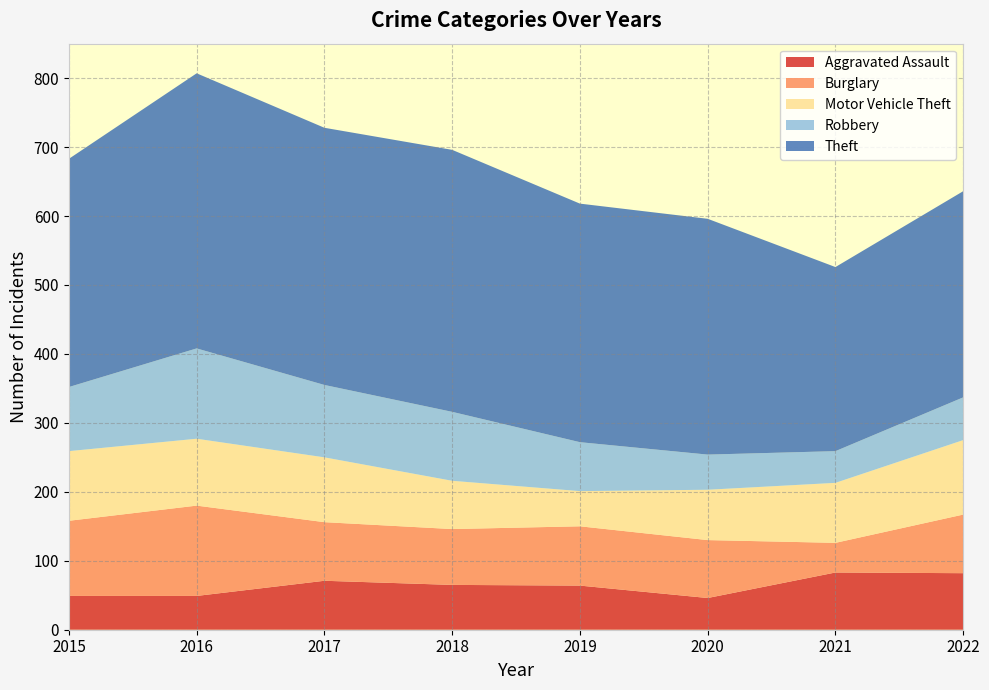

Reading left to right, extract all data points from this chart.

Aggravated Assault: 49	49	71	65	64	46	83	82
Burglary: 109	131	85	81	86	84	43	85
Motor Vehicle Theft: 101	97	94	70	51	73	87	108
Robbery: 93	131	105	100	71	51	46	62
Theft: 331	399	373	380	346	342	267	299